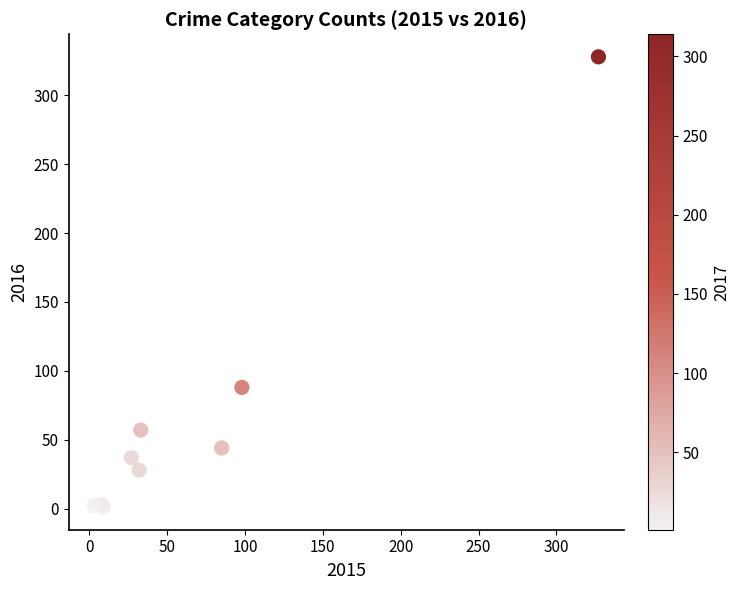

What Y value in the scatter plot is closest to 164?

88